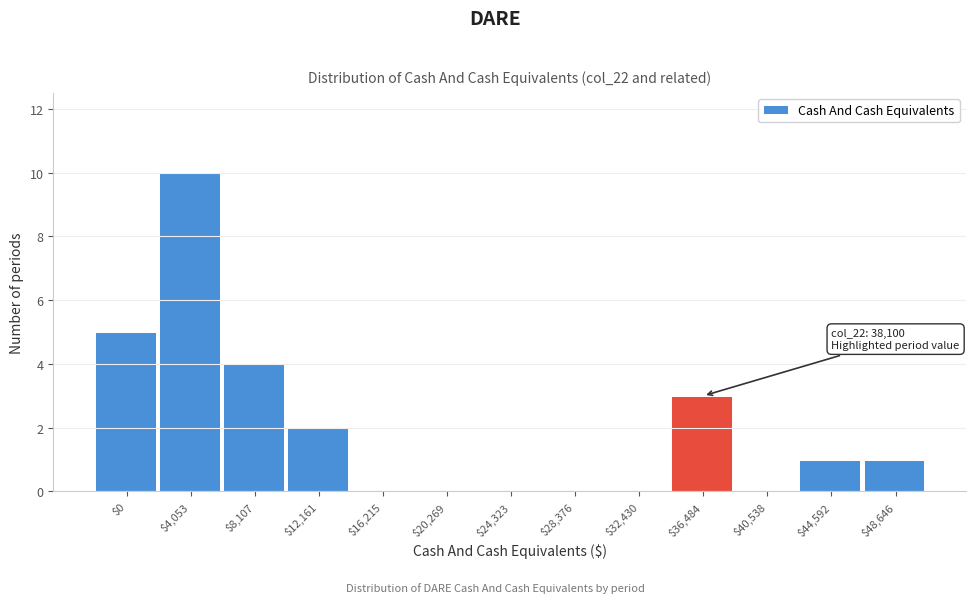

True or false: the data shows -7 at $28,376.

False